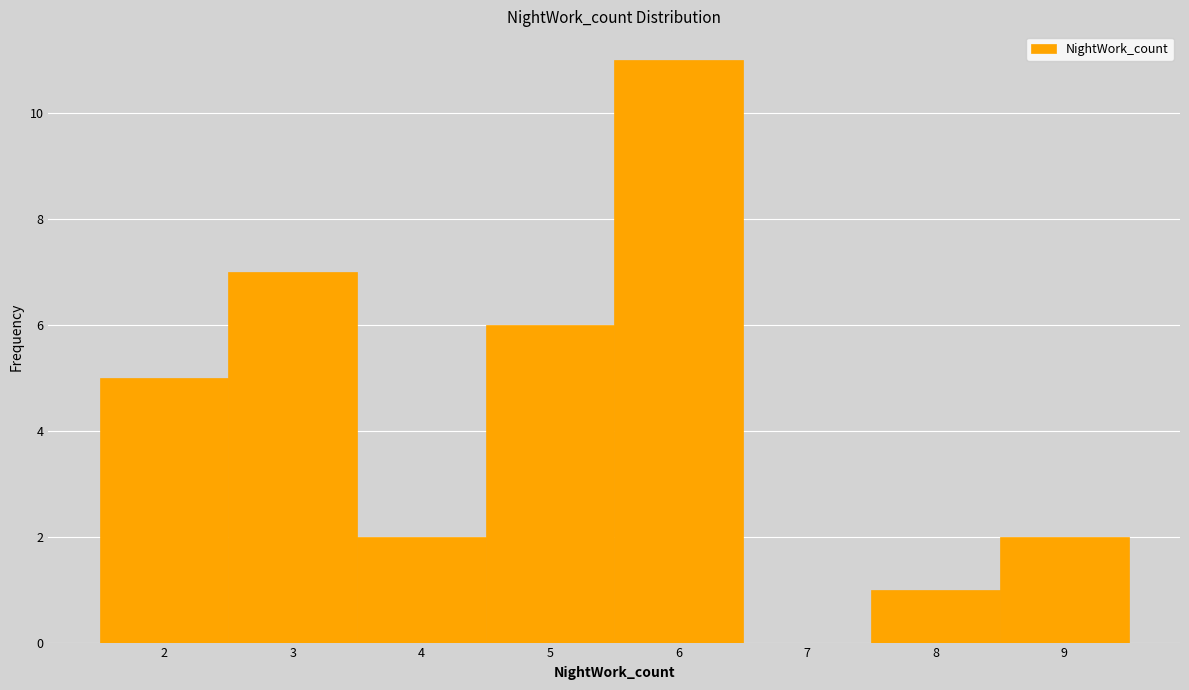

Over which range of the x-axis is the bar tallest?

5.5 to 6.5